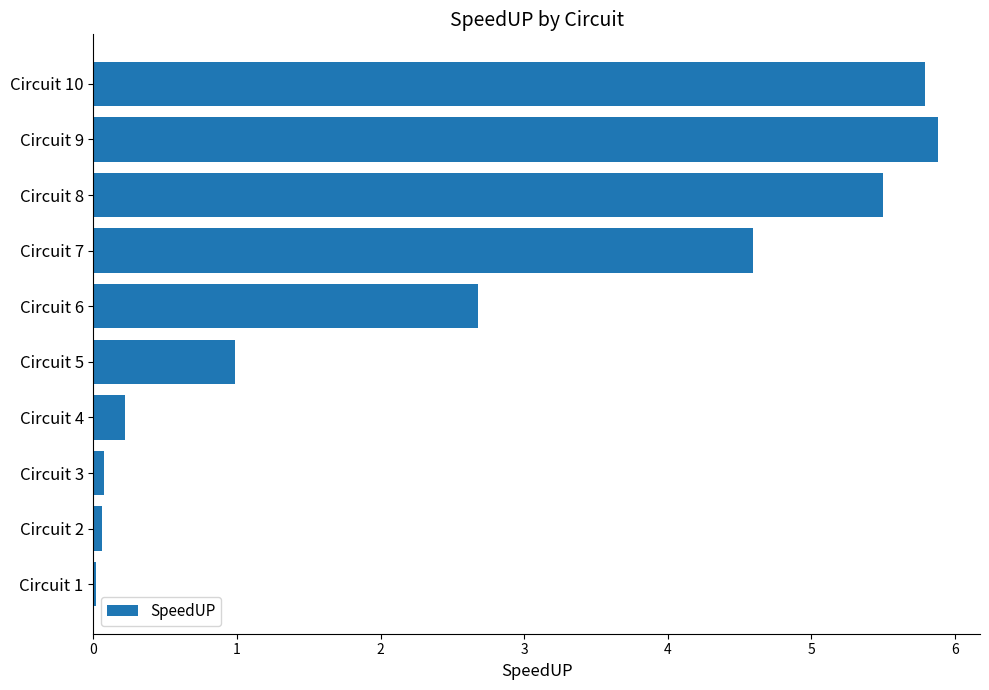

What is the sum of all values?

25.8